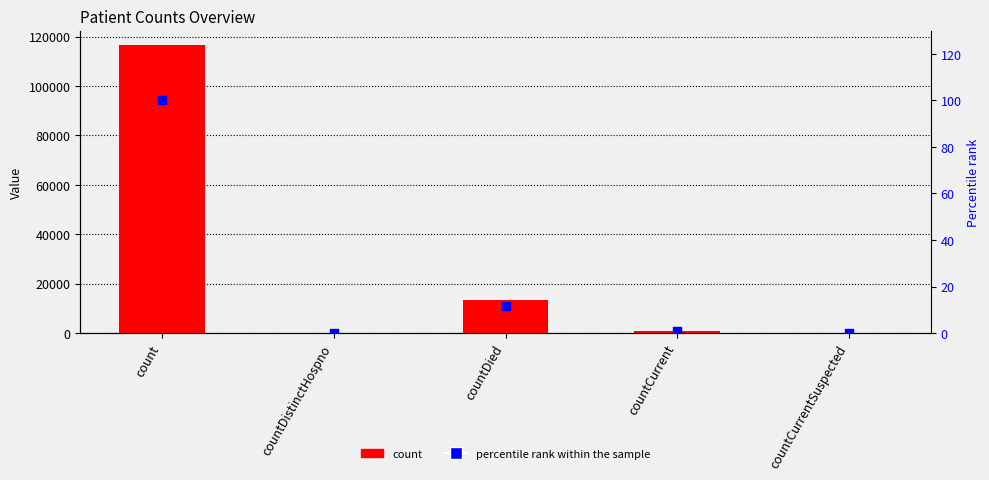

Is the value of count at count greater than the value of percentile rank within the sample at countCurrent?

Yes